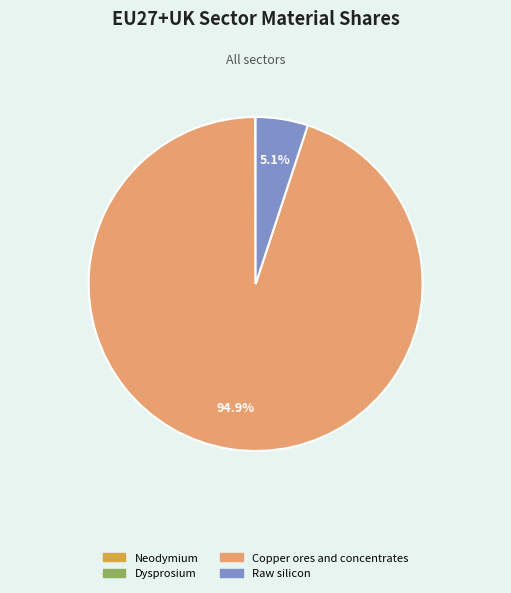

Is there any slice that represents more than half of the pie?

Yes